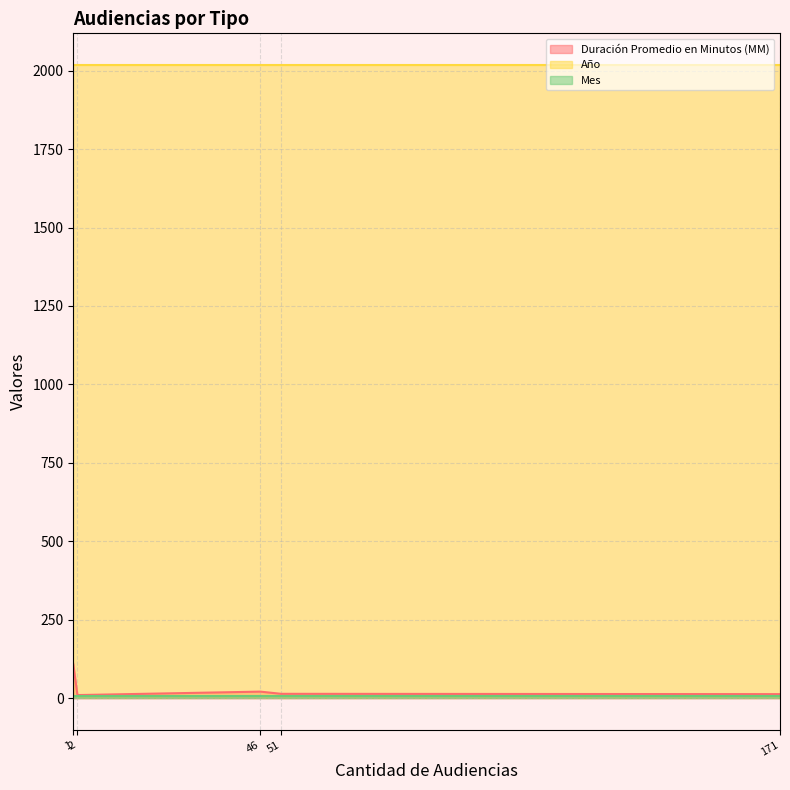

At how many categories does at least one series exceed 448?

5